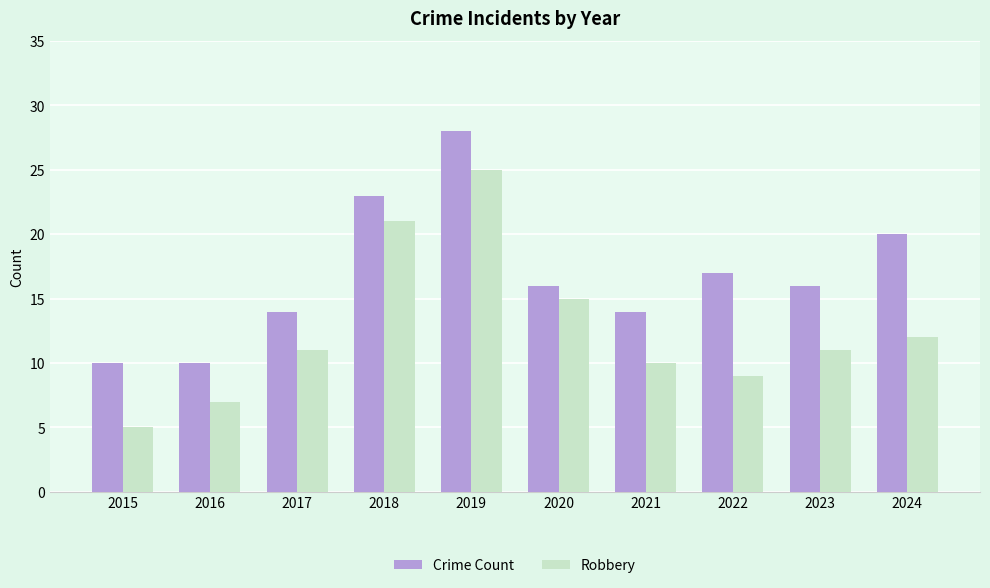

Between 2016 and 2022, which series saw the biggest shift?

Crime Count